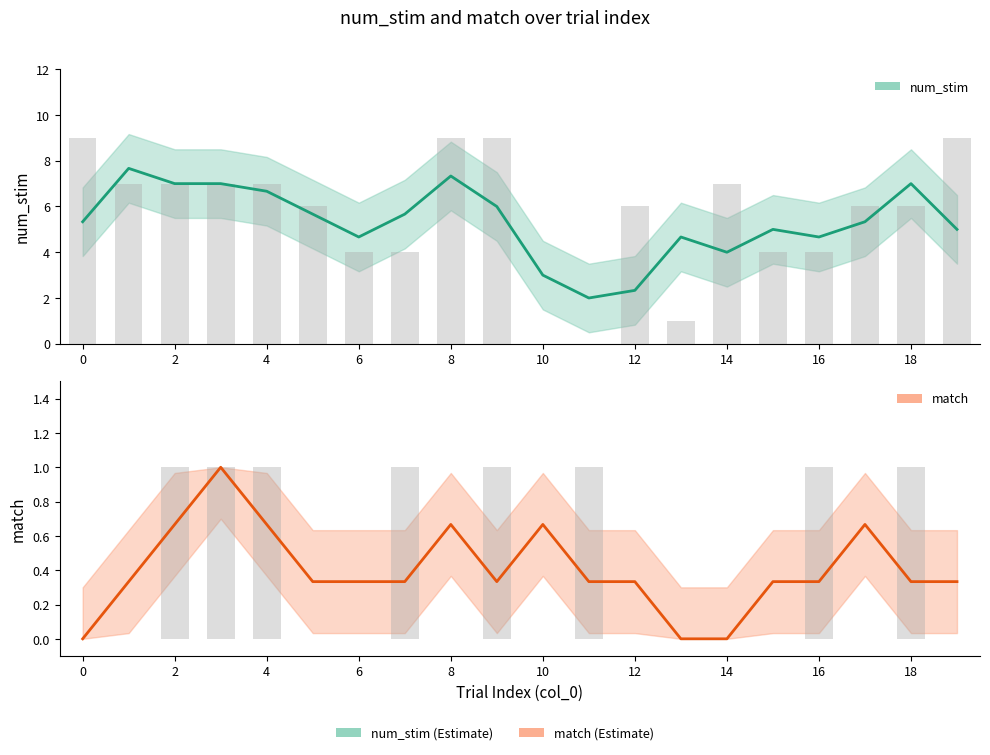

List the series in order of their peak value, lowest first.

match, num_stim